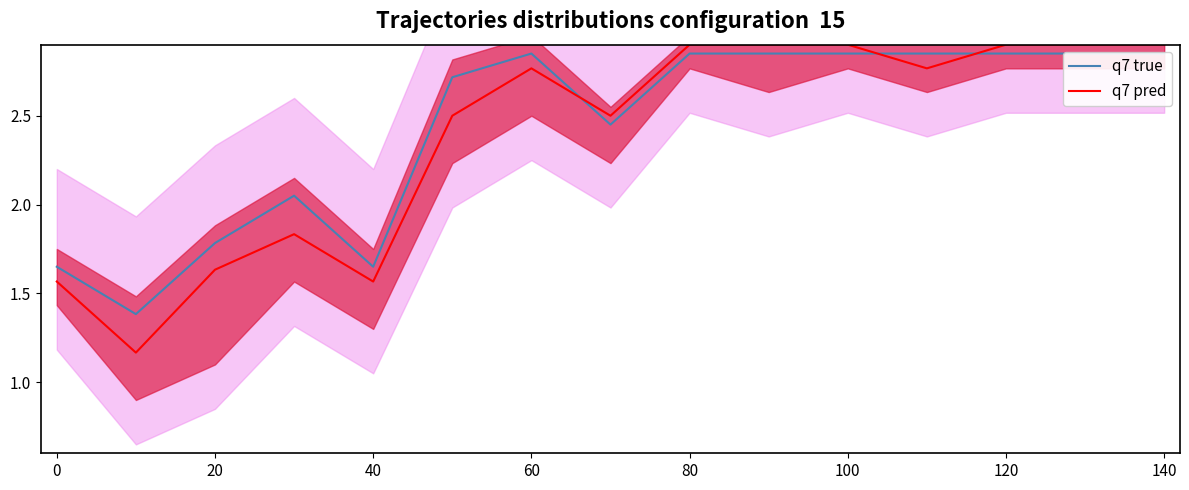

Is it true that q7 pred equals 2.9 at 140?

True